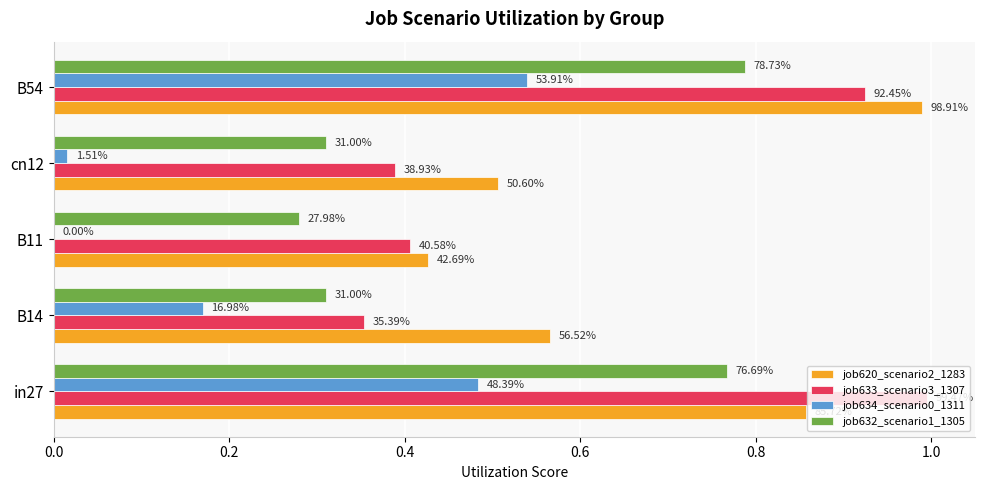

Reading left to right, transcribe all the data shown in this chart.

job620_scenario2_1283: 0.9	0.6	0.4	0.5	1.0
job633_scenario3_1307: 1.0	0.4	0.4	0.4	0.9
job634_scenario0_1311: 0.5	0.2	0.0	0.0	0.5
job632_scenario1_1305: 0.8	0.3	0.3	0.3	0.8